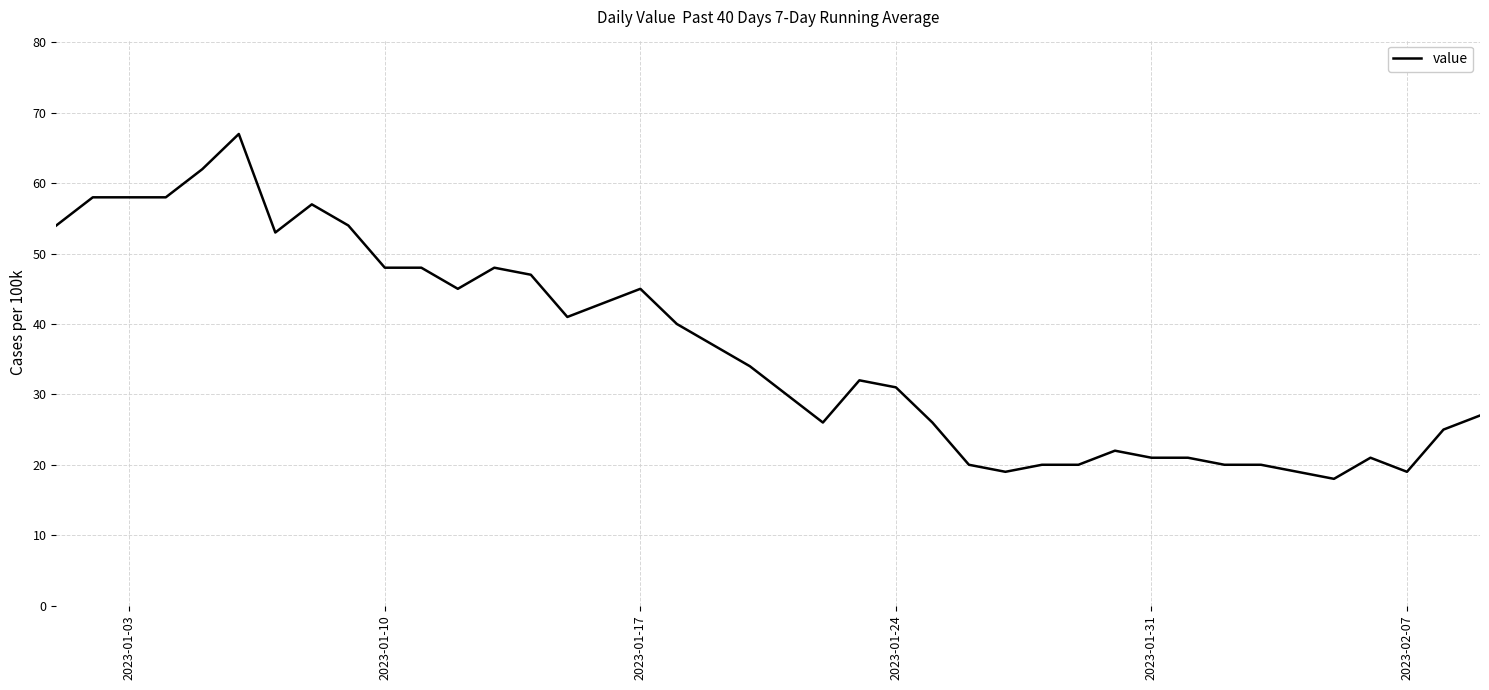

What is the difference between the maximum and minimum values?

49